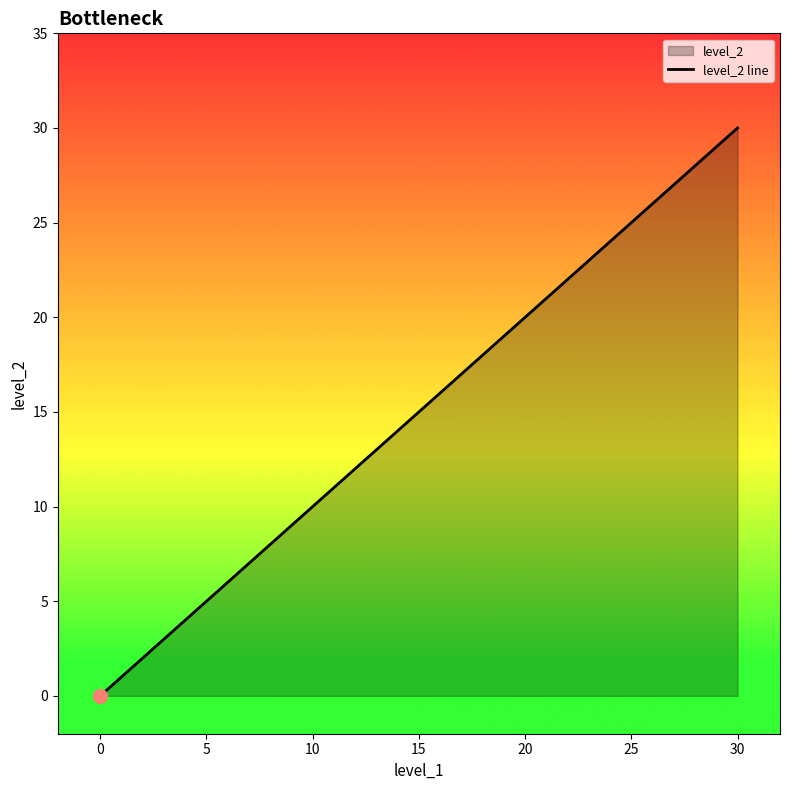

Reading left to right, list all the values displayed in this chart.

0	1	2	25	30